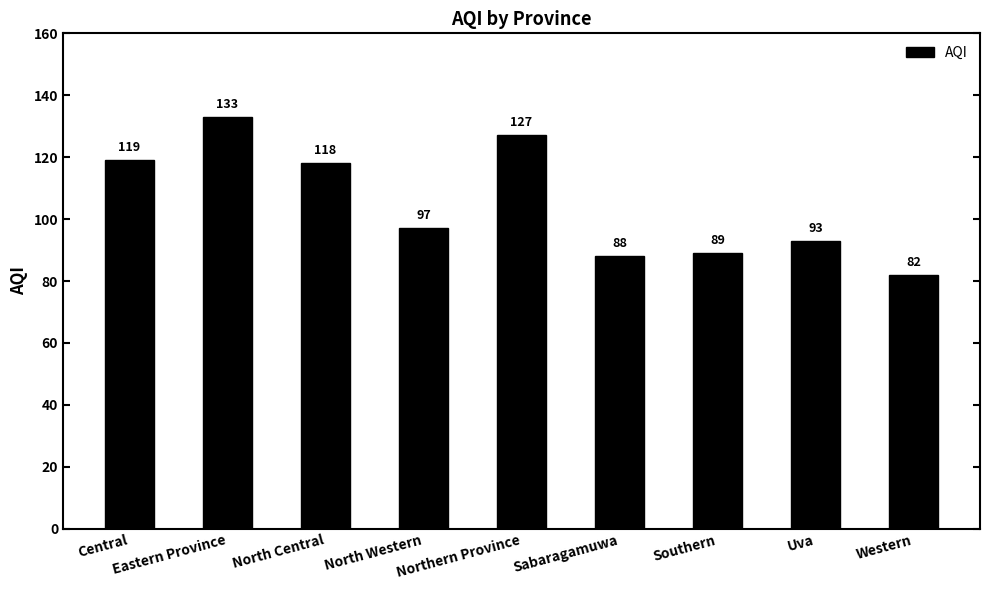

What is the smallest value displayed?

82